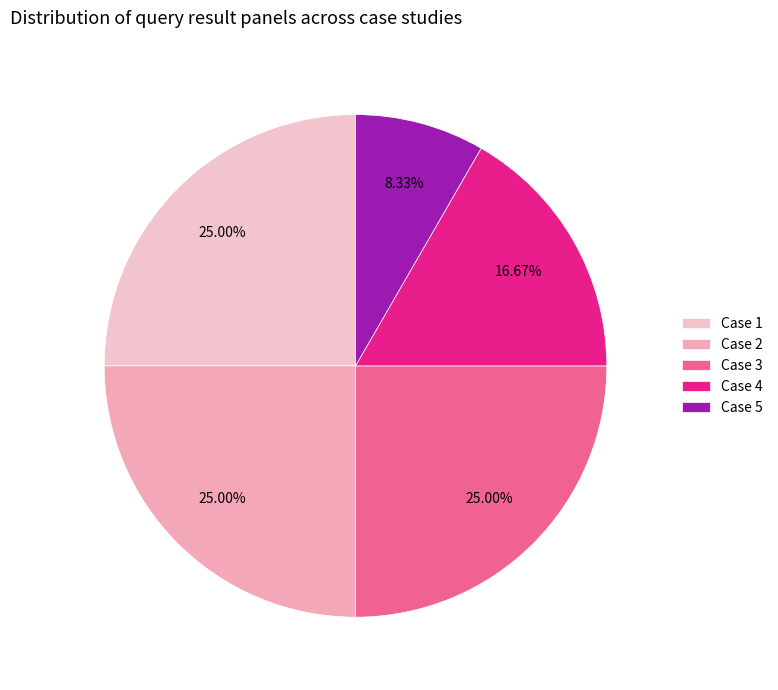

To the nearest percent, what is the difference between the largest and smallest slice percentages?

17%